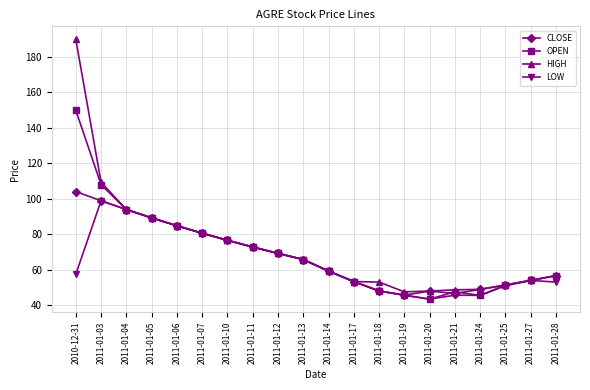

True or false: LOW has more than 0 interior local peaks.

True